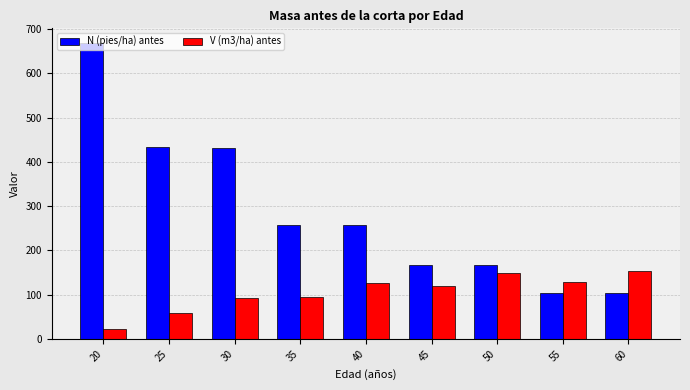

Count the number of categories in the chart.

9